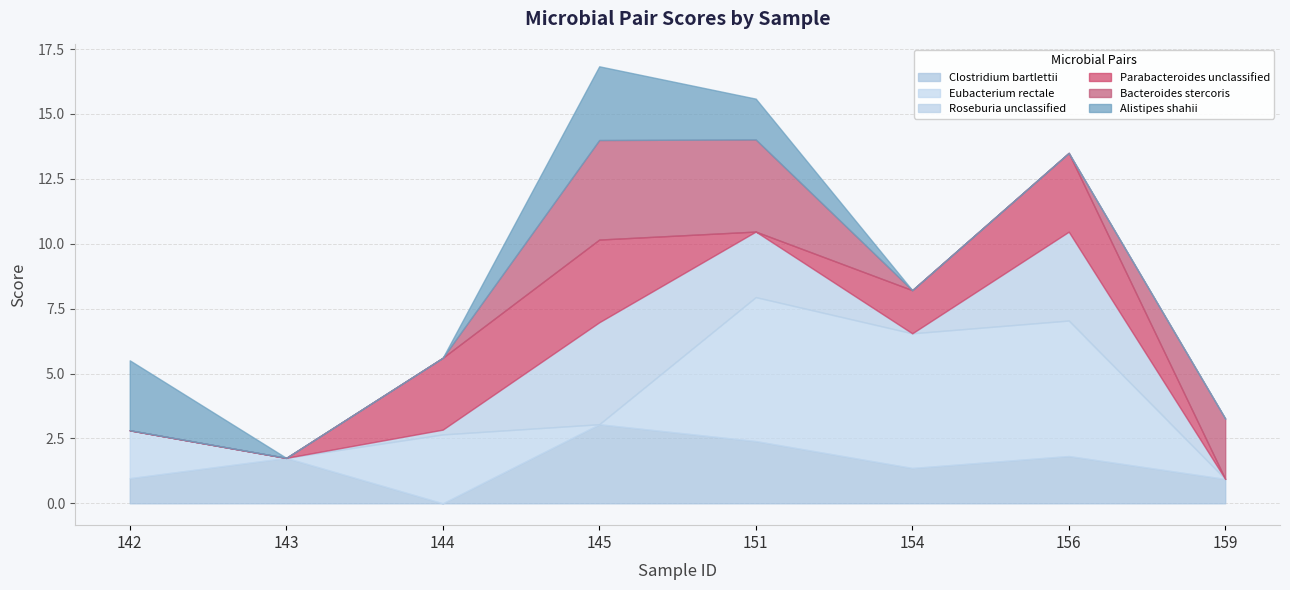

Read the Clostridium bartlettii value at 154.

1.4